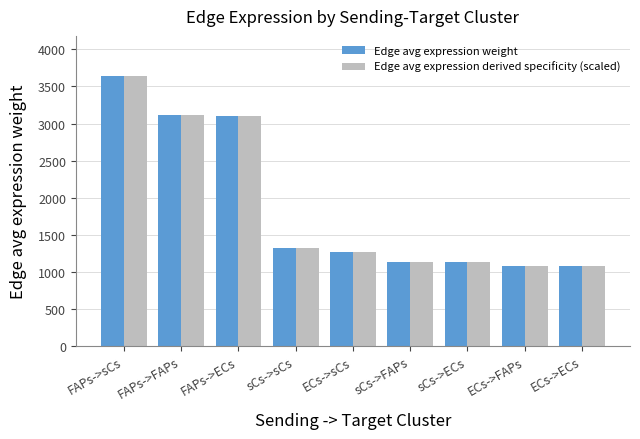

What is the sum of the Edge avg expression derived specificity (scaled) values at ECs->FAPs and sCs->FAPs?

2217.1